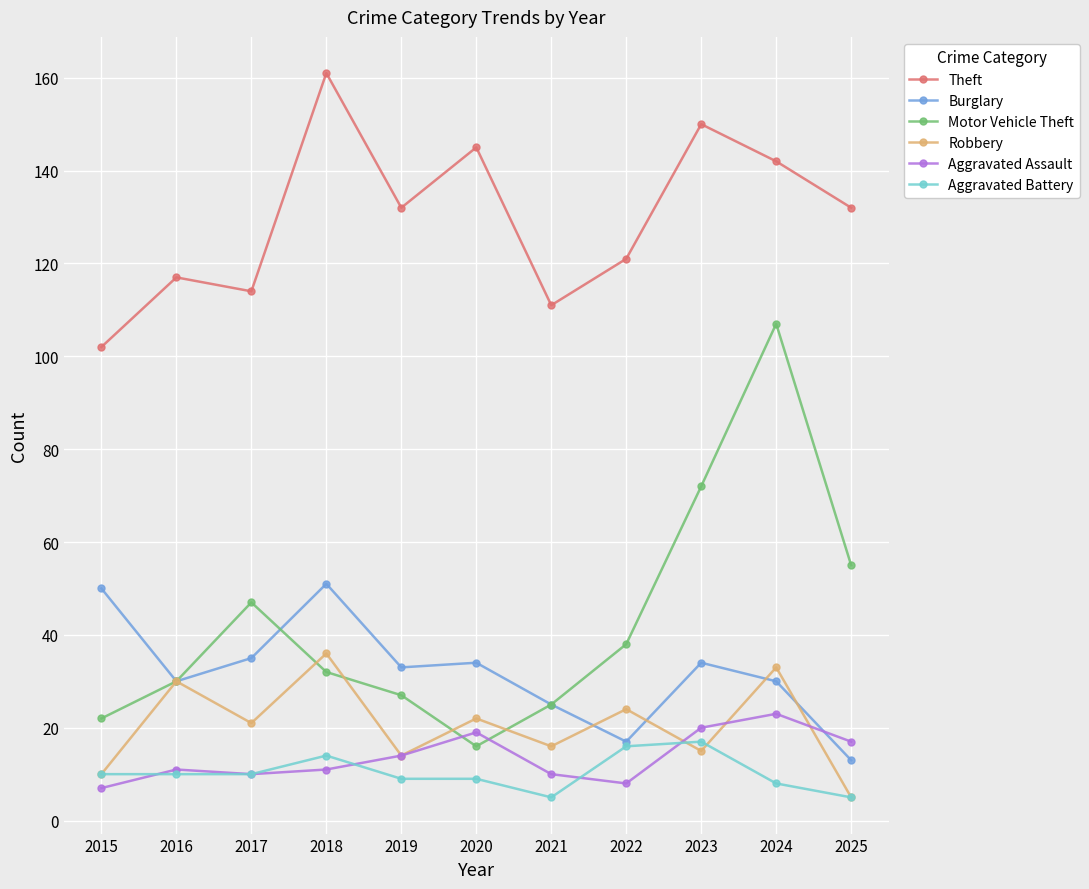

Is the value of Theft at 2023 greater than the value of Aggravated Assault at 2025?

Yes